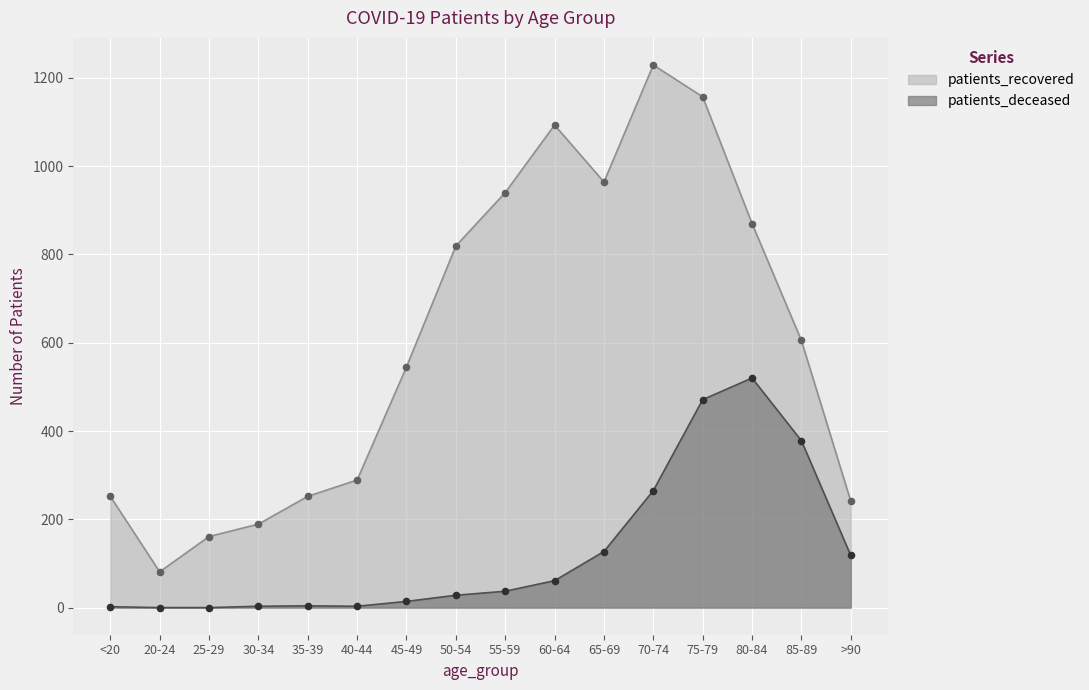

Which series contains the highest Y value?

patients_recovered